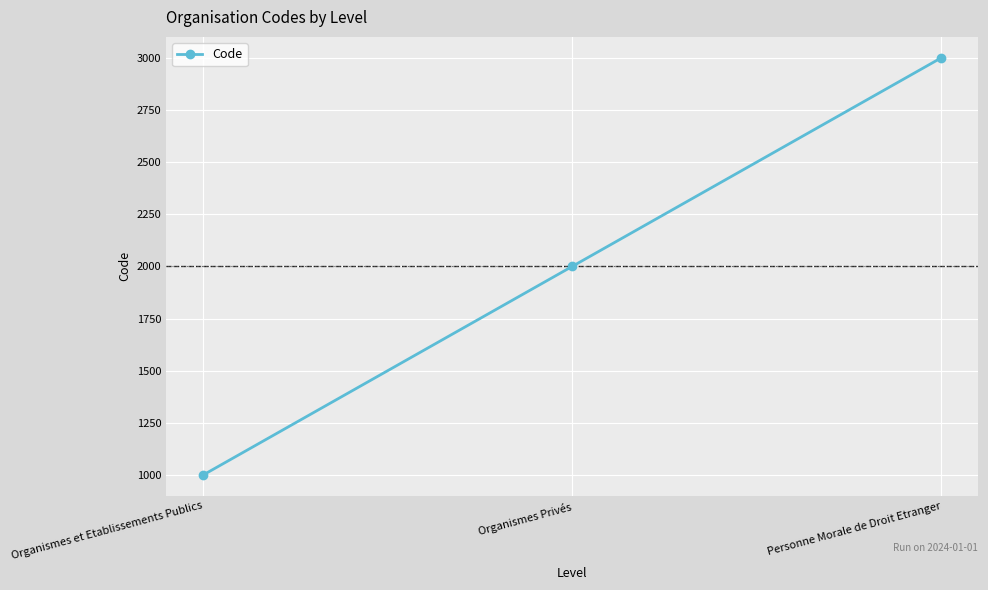

Which label corresponds to the smallest value in the chart?

Organismes et Etablissements Publics